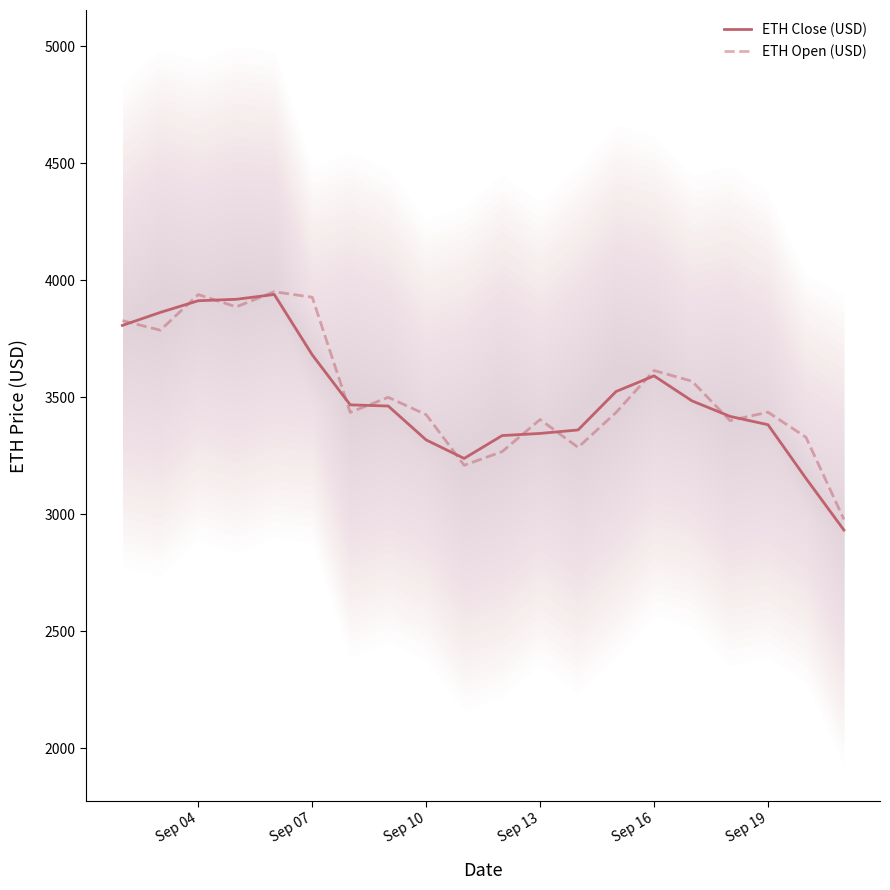

How many distinct data groups are displayed?

2